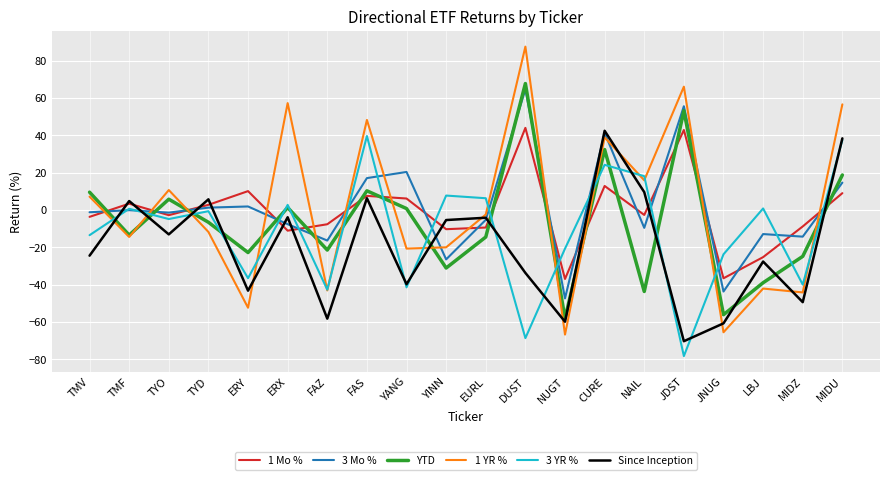

Between which two adjacent categories do 3 Mo % and 1 YR % first intersect?

TMV and TMF